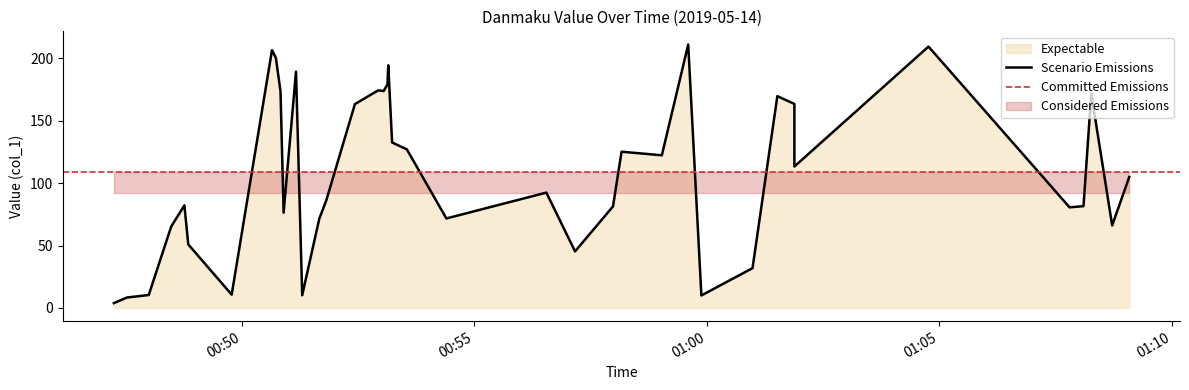

What is the label of the 40th point from the right?

2019-05-14 00:47:15